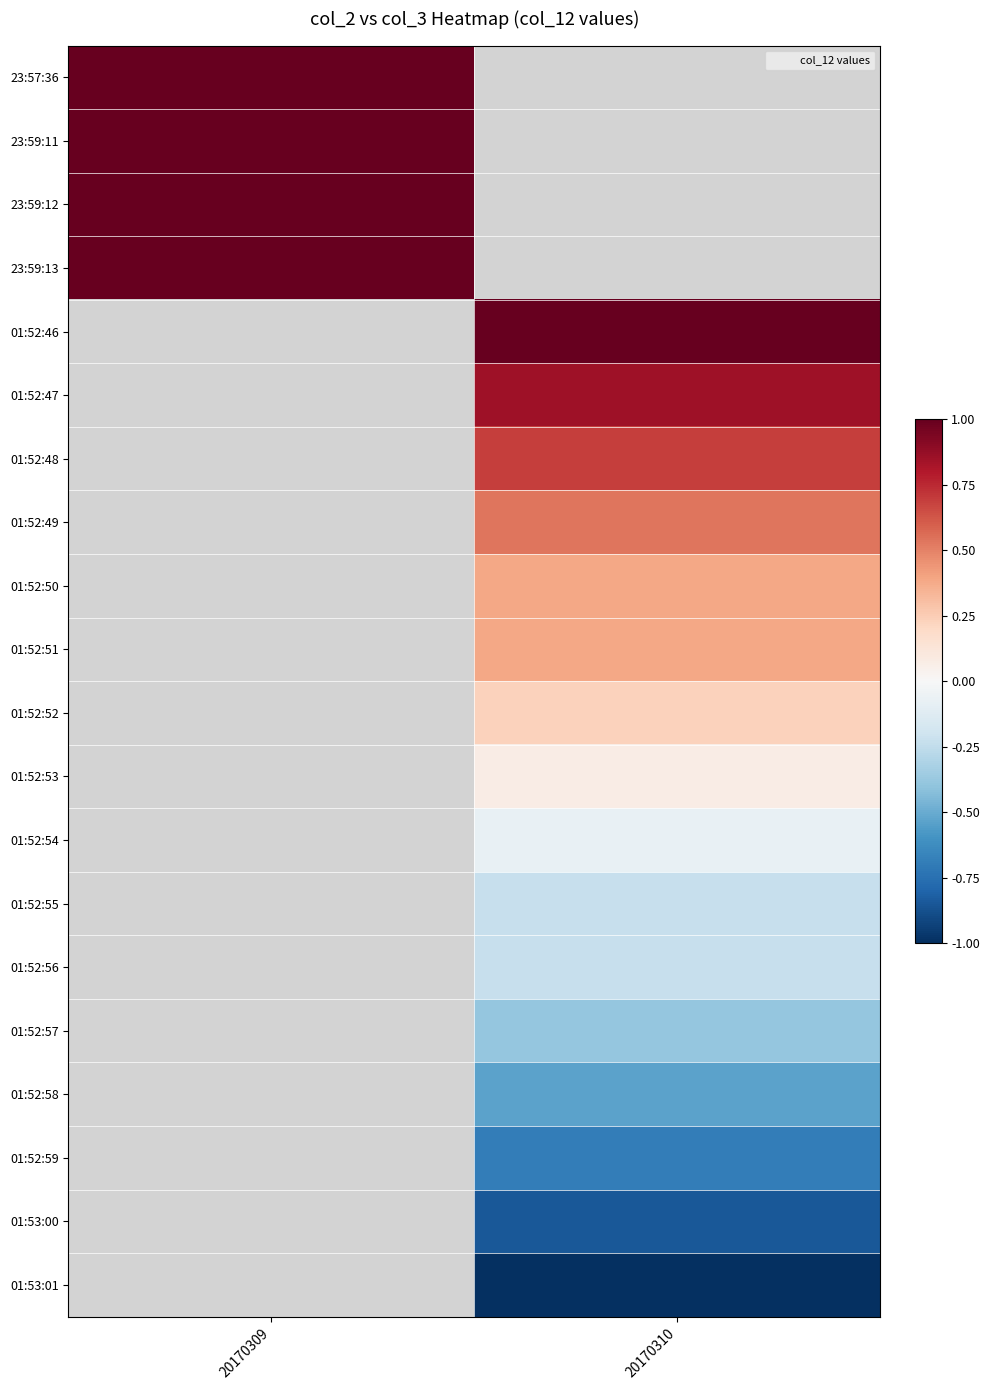

How many negative values does the 01:52:59 series have?

1